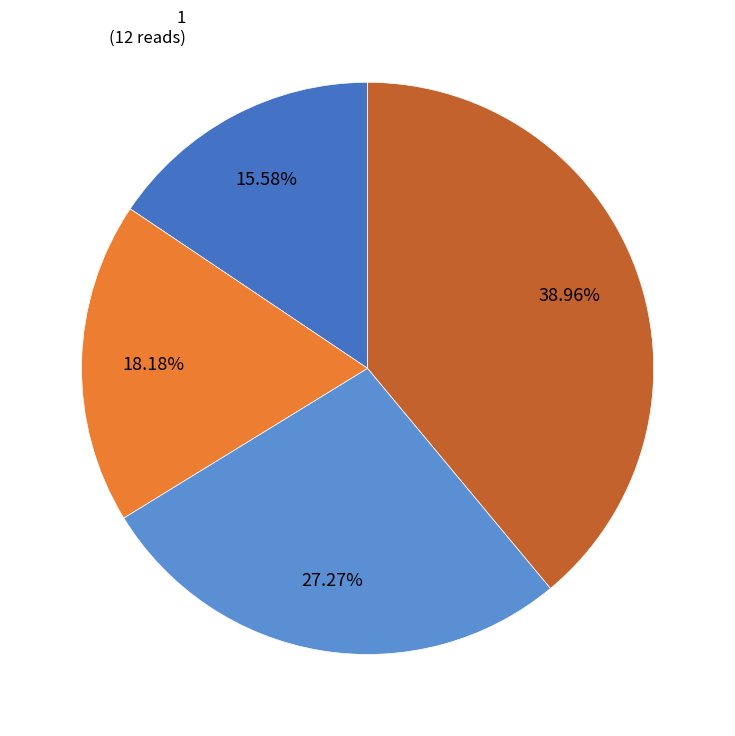

Does 5 represent more than half of the total?

No